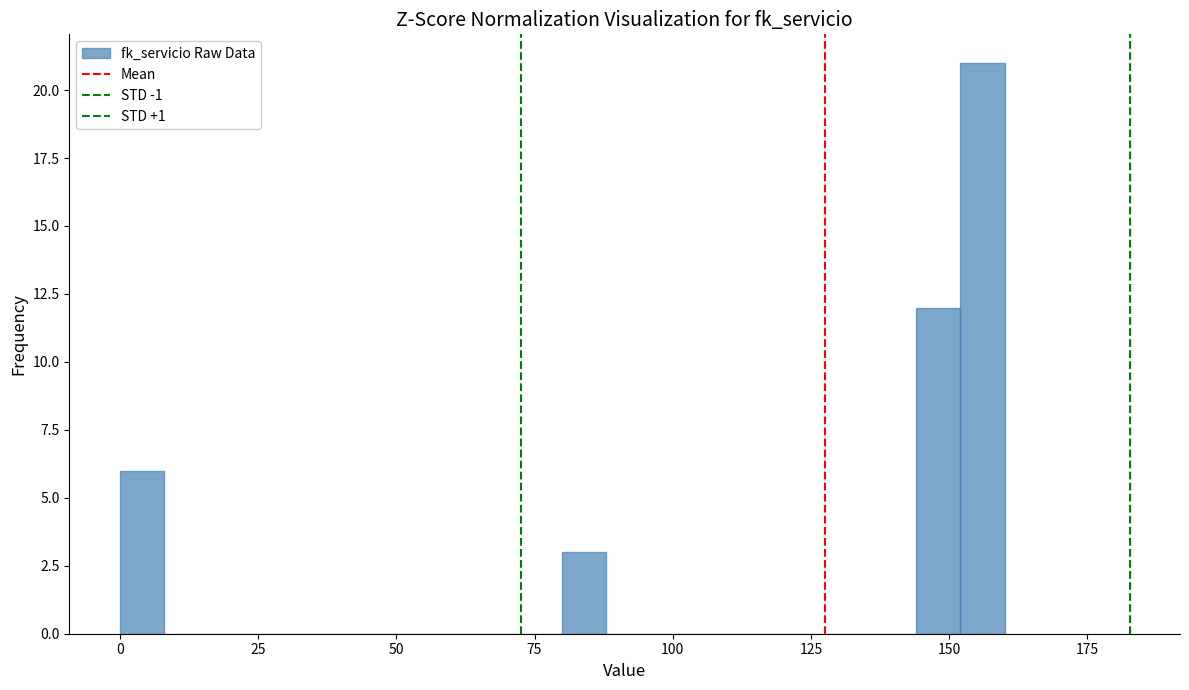

Around what value on the x-axis is the tallest bar? Give the approximate position of its centre, as read against the axis.

155